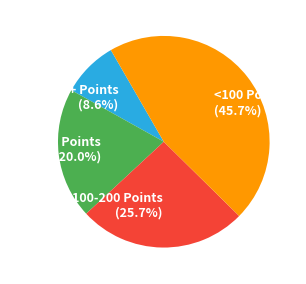

How many segments does this pie chart have?

4